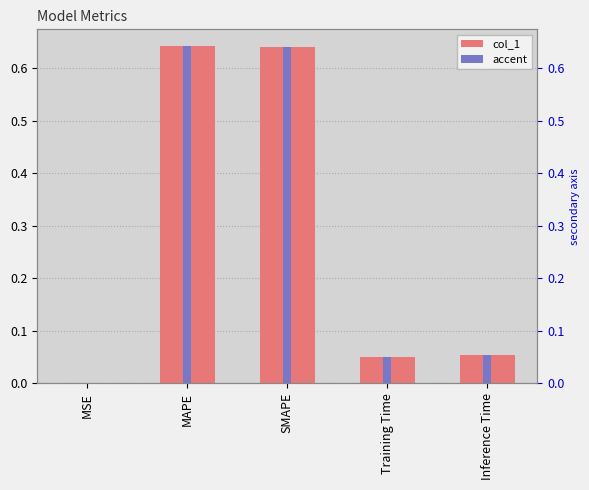

How many bars are there in total?

10